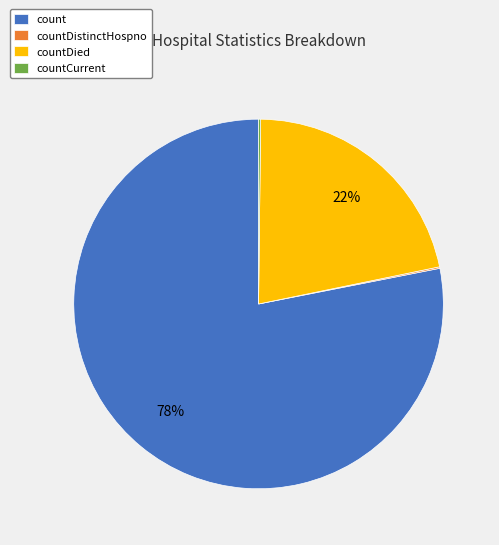

Between count and countDied, which is larger?

count